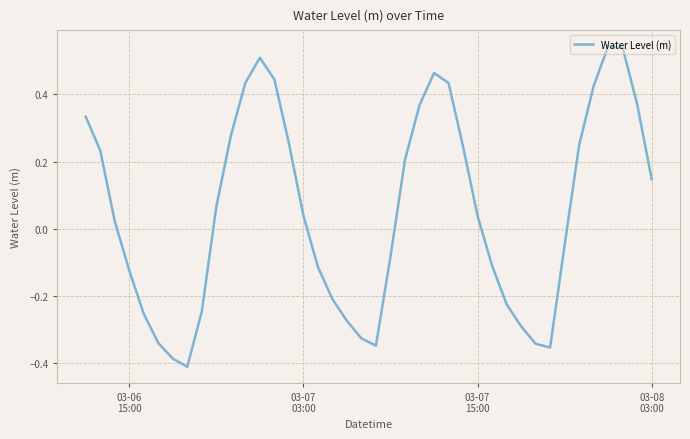

What is the difference between the maximum and minimum values?

1.0